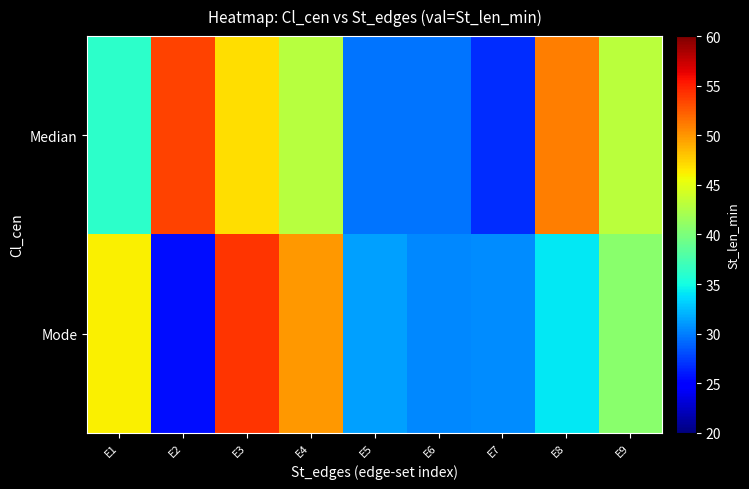

Which series has the widest spread of values?

Mode